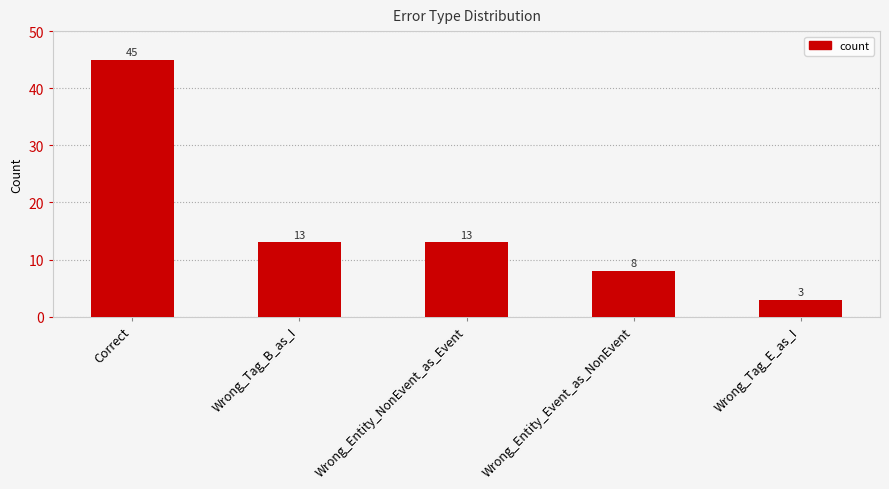

What is the sum of all values?

82